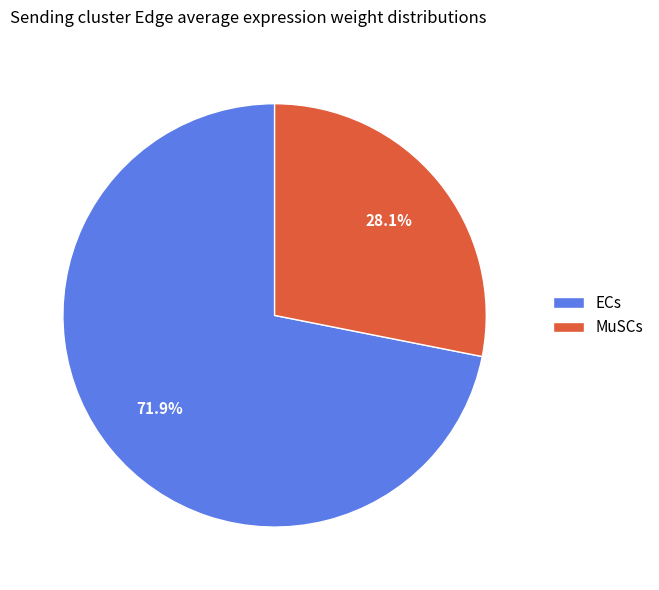

To the nearest percent, what percentage of the pie is ECs?

72%